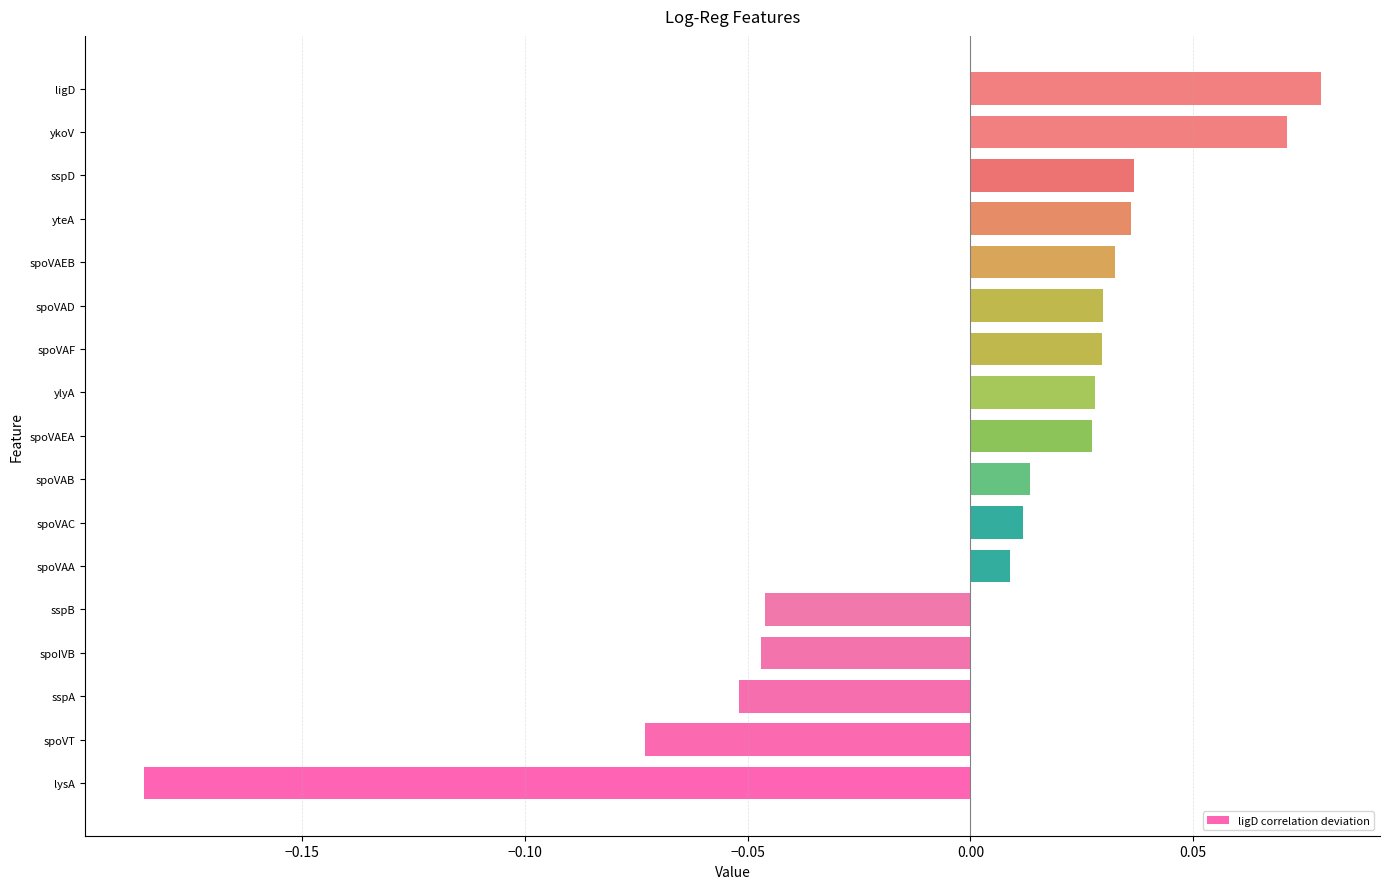

Is it true that the value at spoVT is -0.0?

False